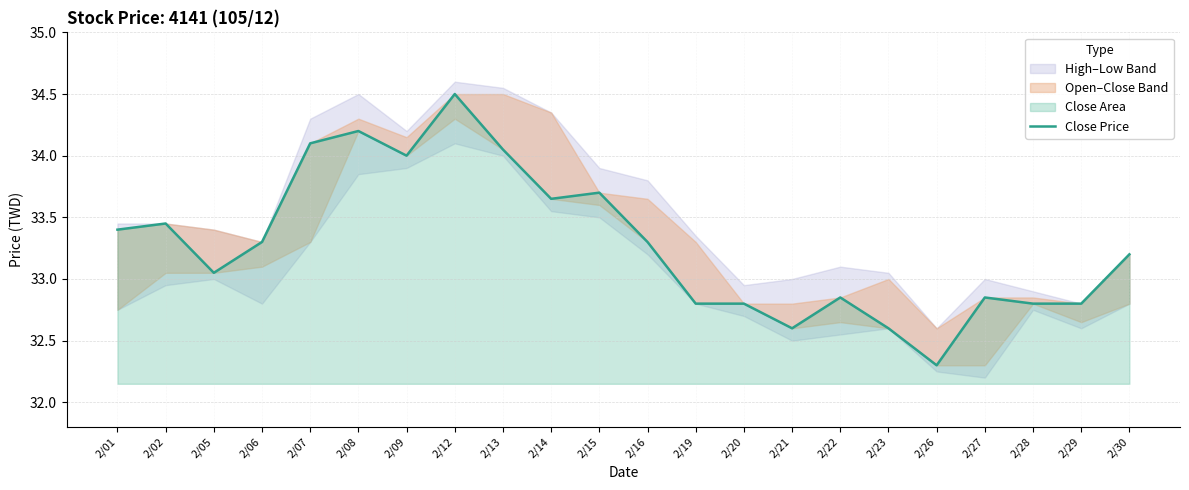

What is the average value?

33.3